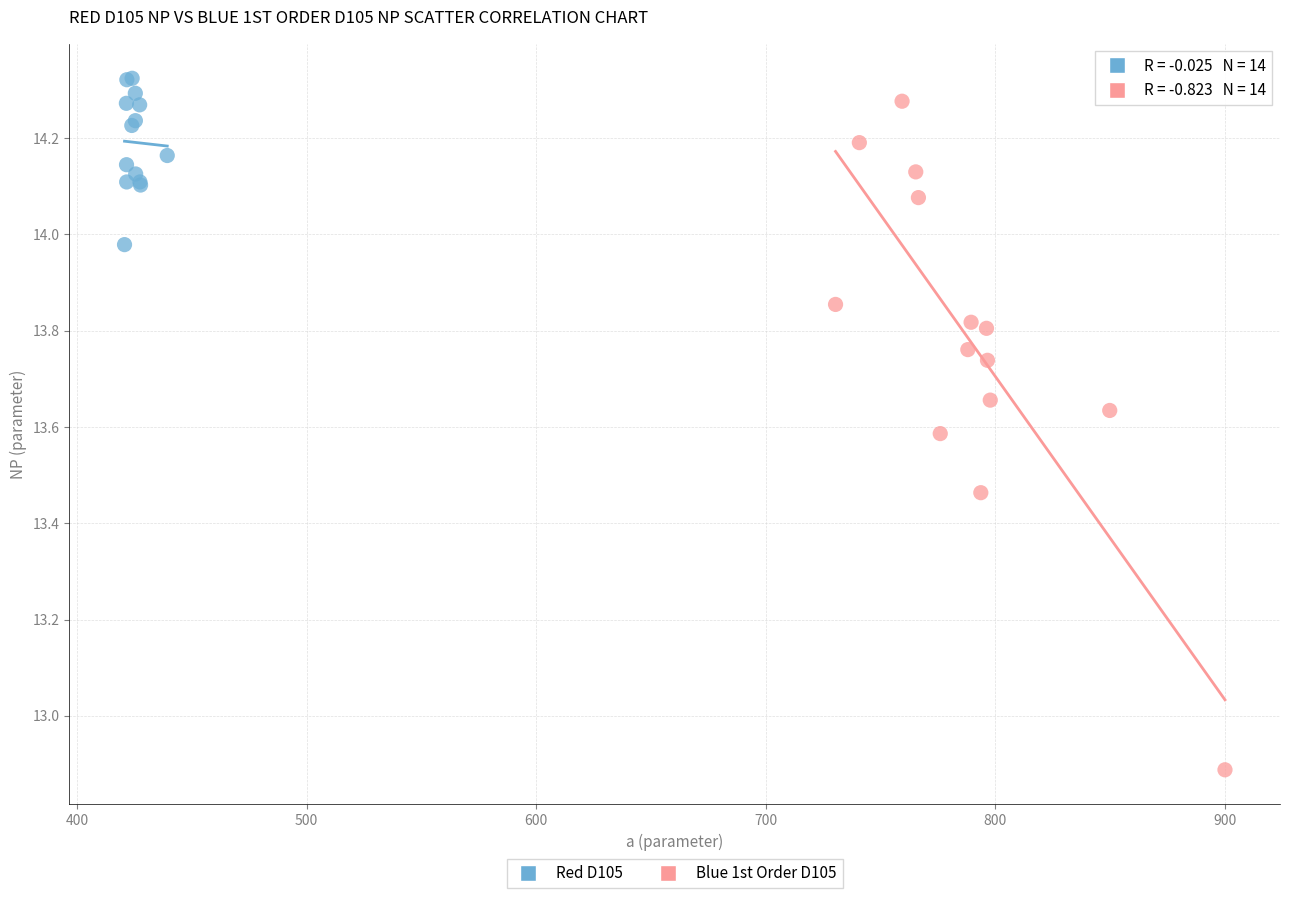

Which series has the widest spread of Y values?

Blue 1st Order D105